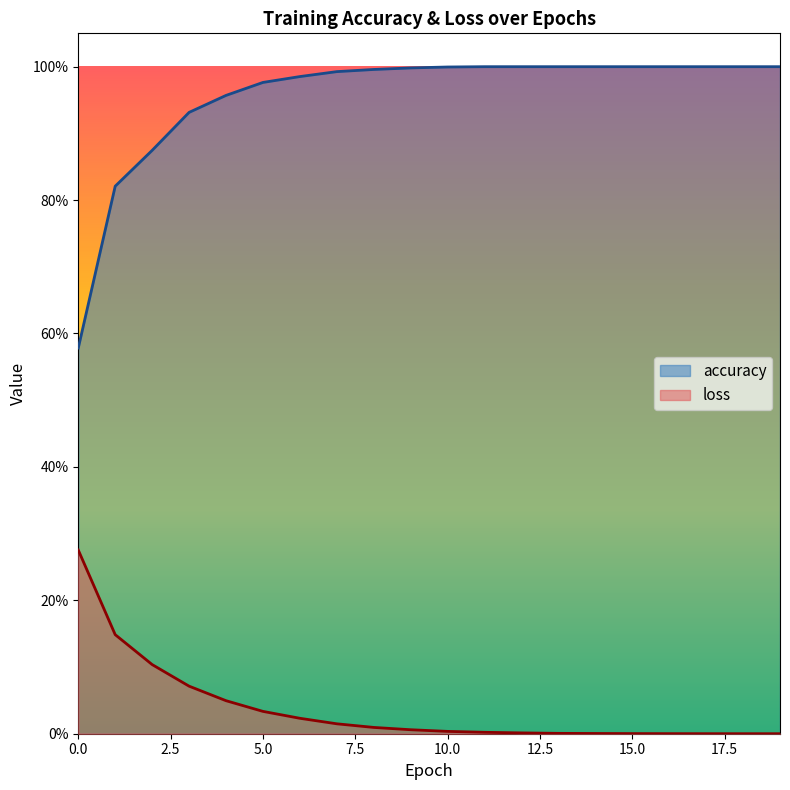

True or false: loss and accuracy intersect in this chart.

False